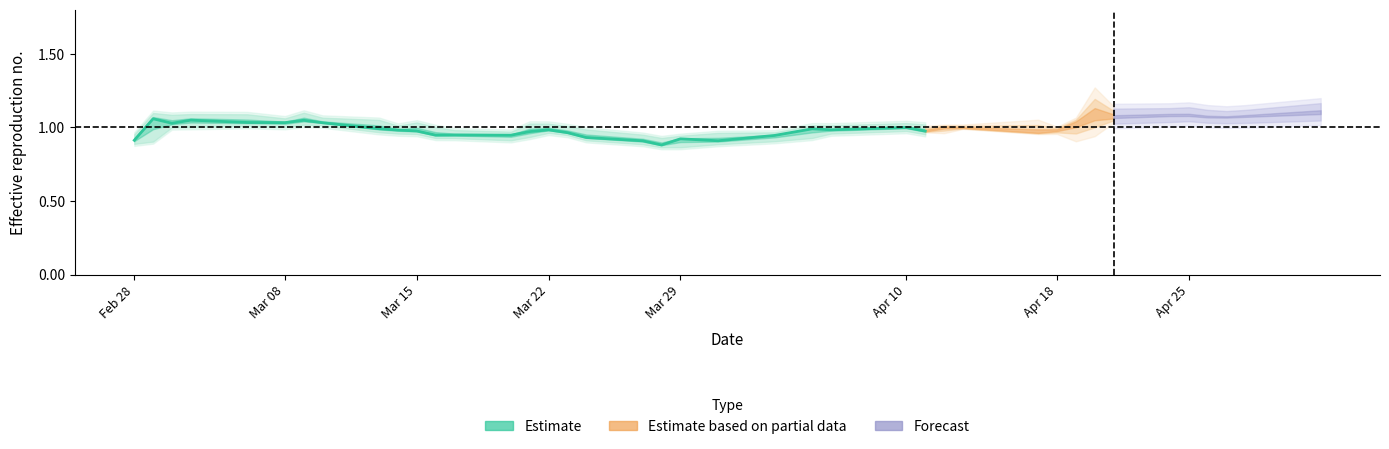

How many lines are shown in the chart?

1